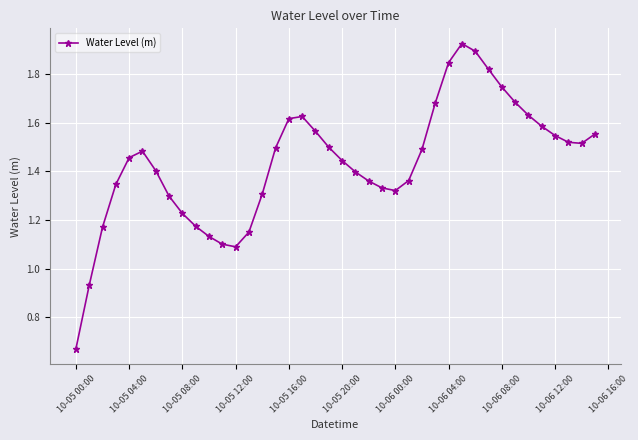

What is the sum of all values?

57.4